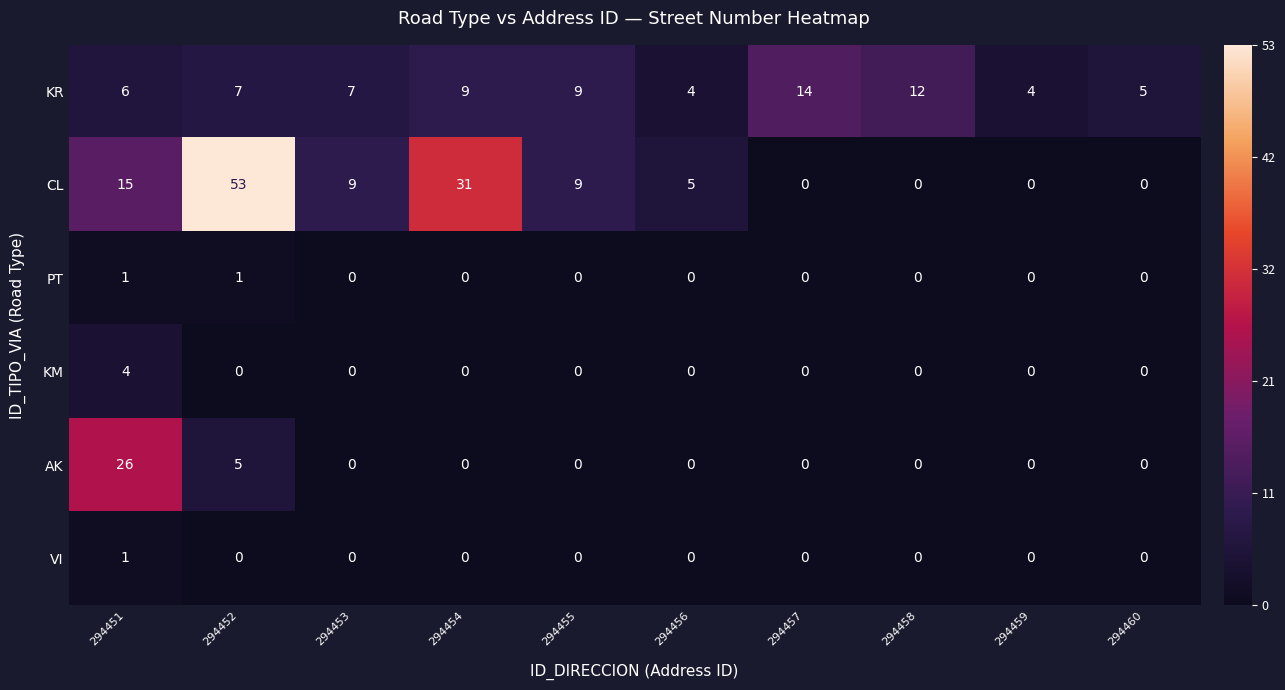

The AK series shows -11 at 294456. True or false?

False